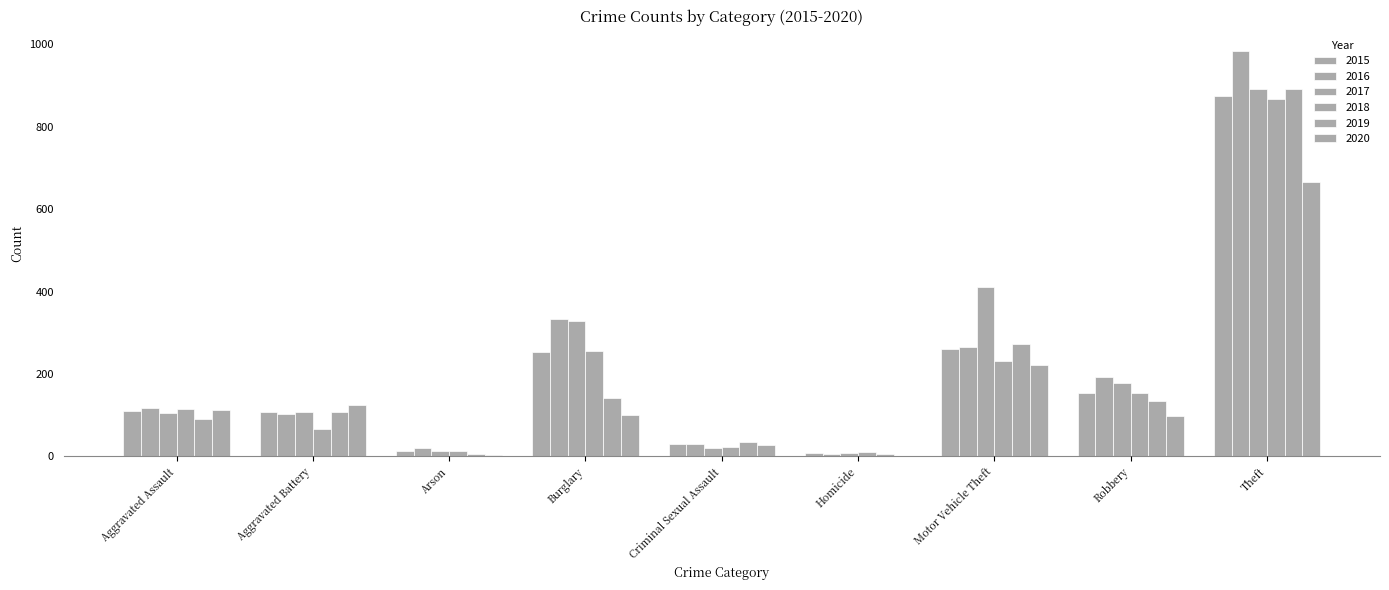

What is the sum of all 2016 values?

2053